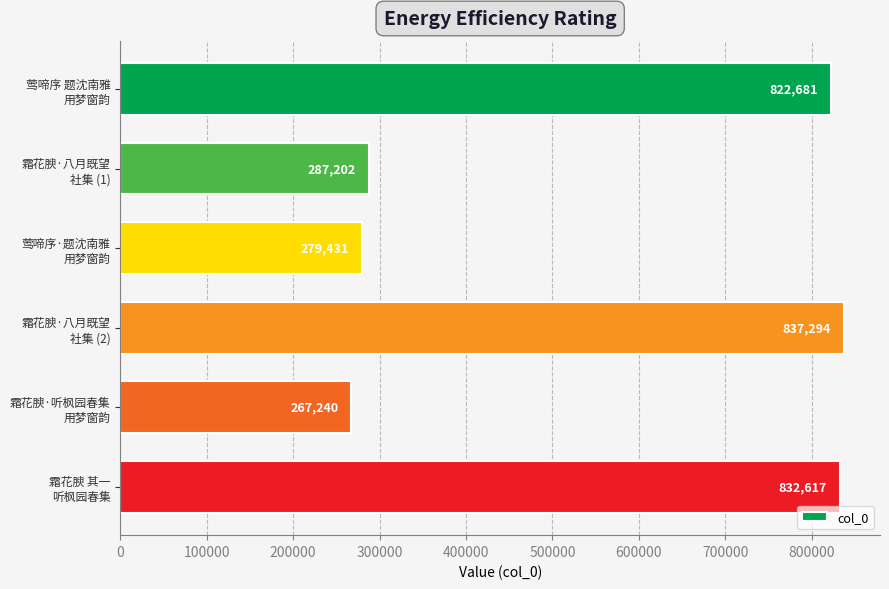

How many data points are less than 822681?

3